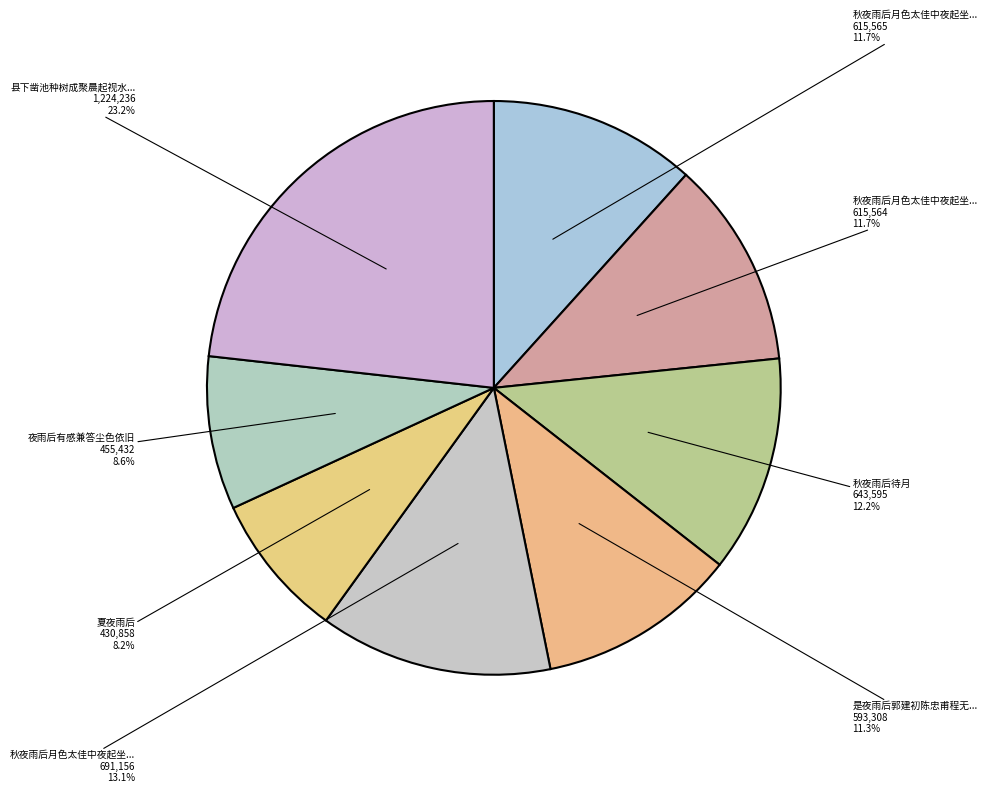

Count the number of slices in the pie.

8